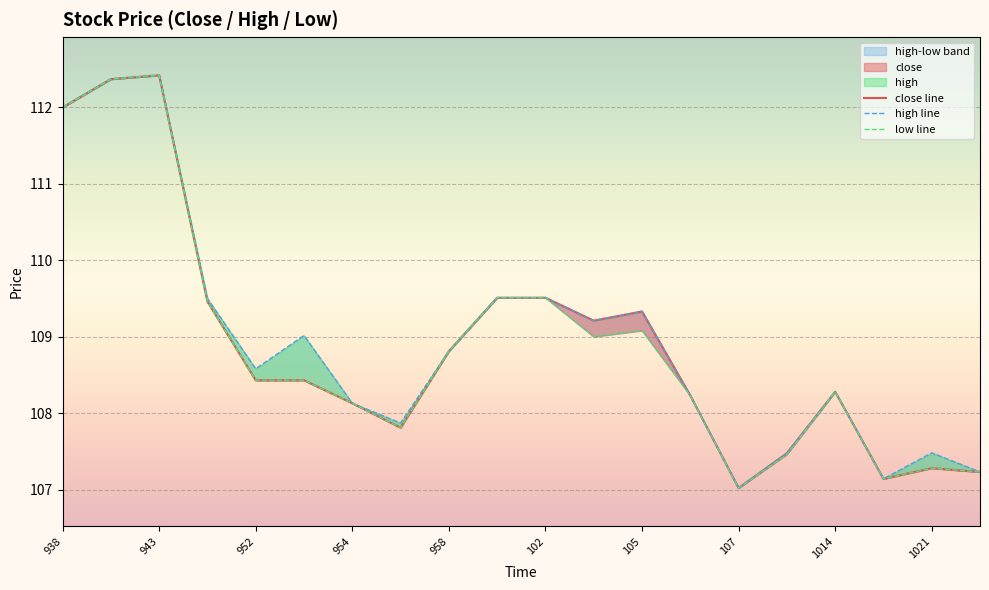

Rank the series at 958 from lowest to highest value.

close line, high line, low line